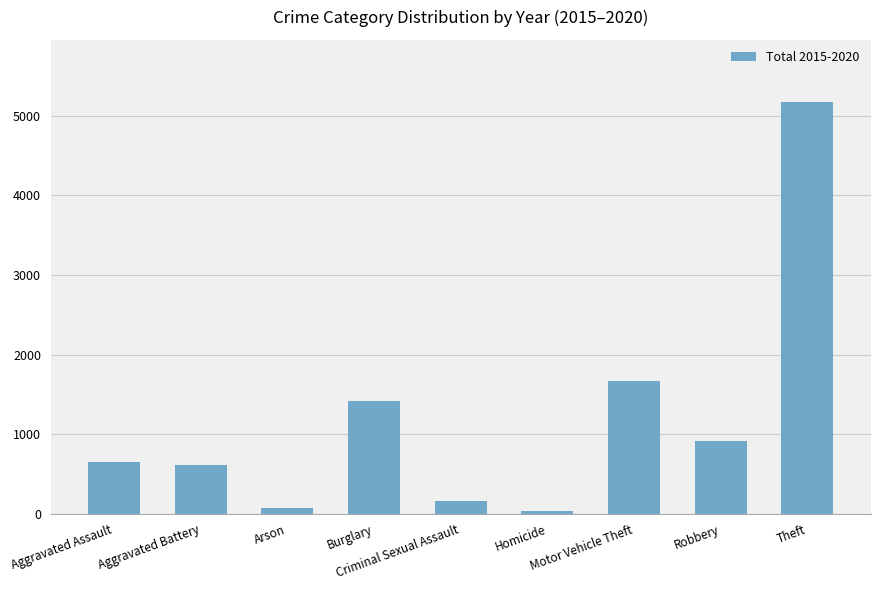

What is the greatest value displayed?

5175